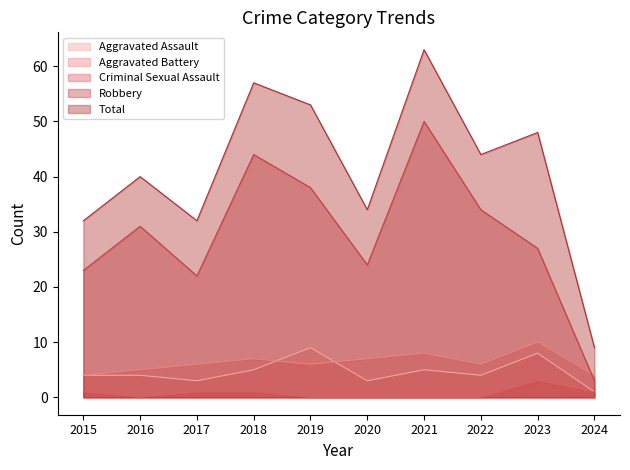

True or false: Criminal Sexual Assault and Aggravated Battery cross at least once.

False